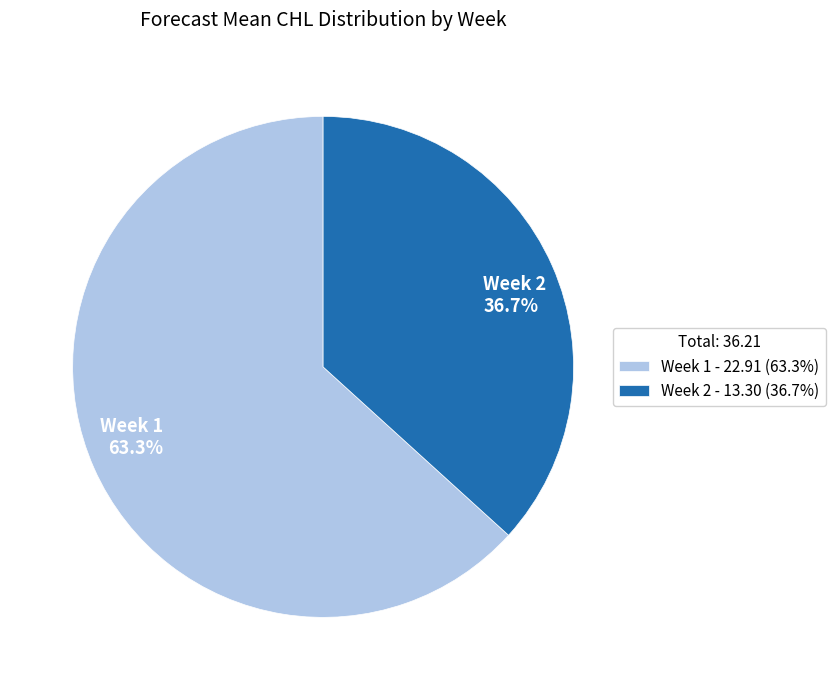

What percentage do Week 2 36.7% and Week 1 63.3% together represent?

100.0%